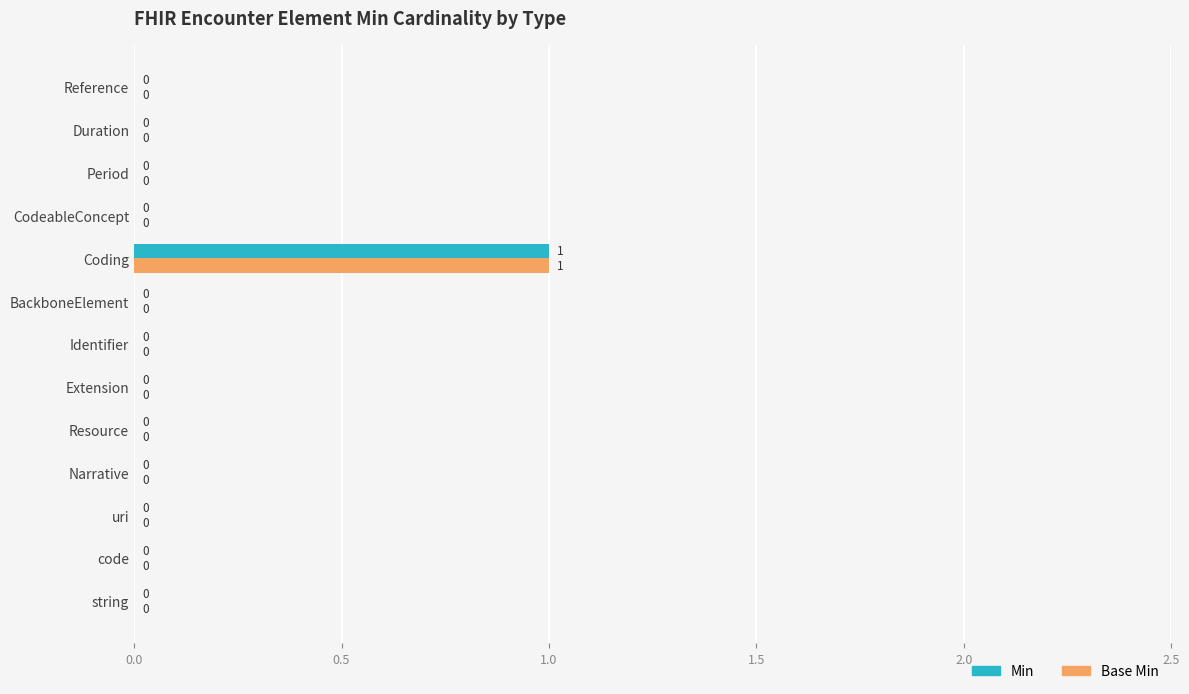

At which category is the sum across all series the highest?

Coding